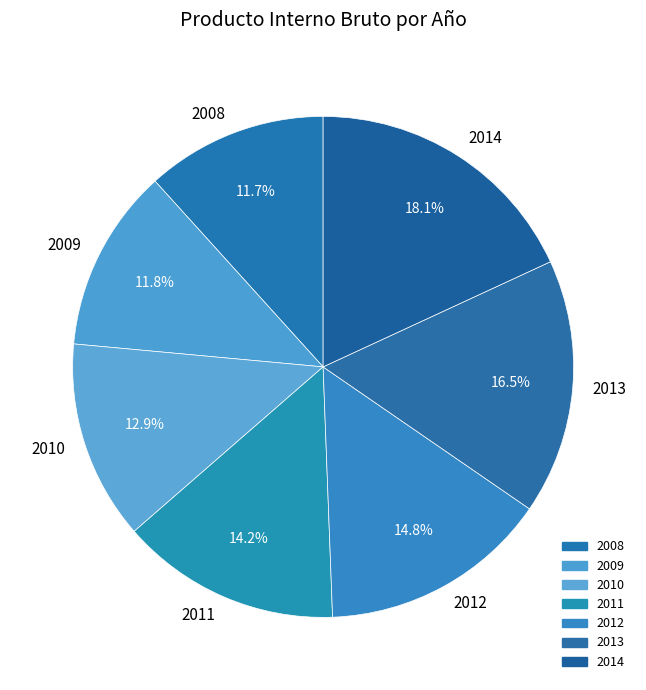

Which slice is the largest?

2014